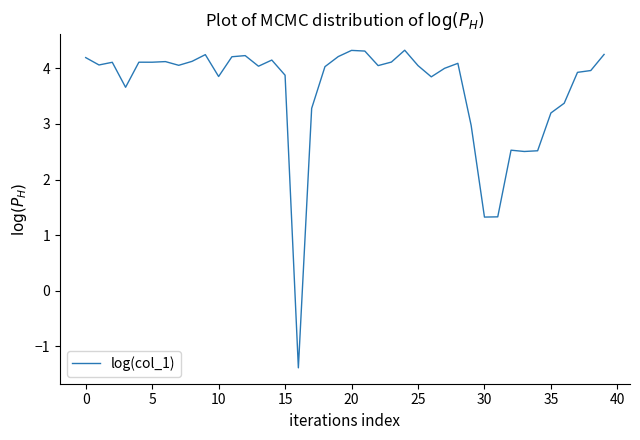

What is the difference between the maximum and minimum values?

5.7